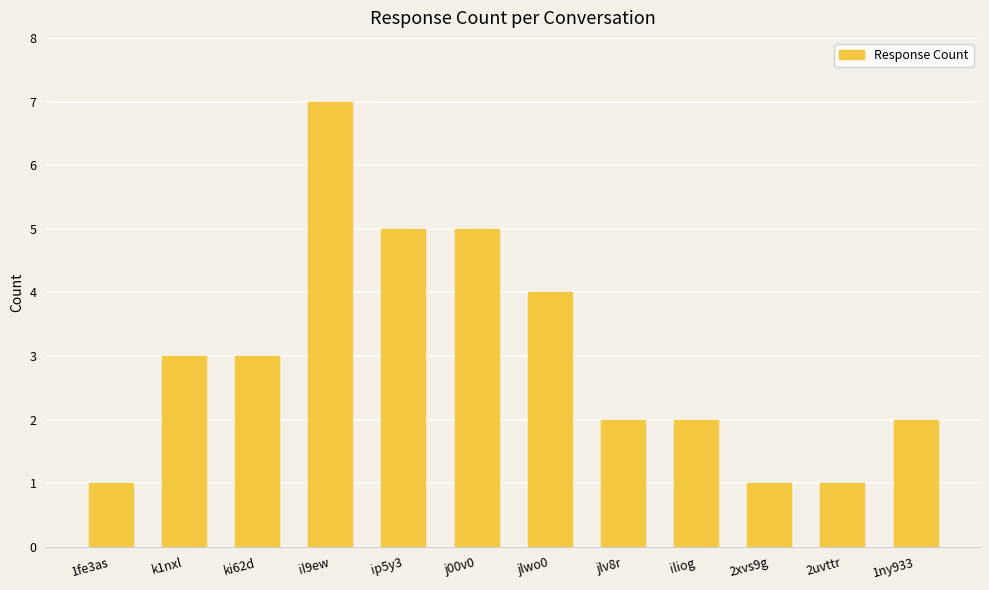

What is the ratio of the value at ip5y3 to the value at k1nxl?

1.7